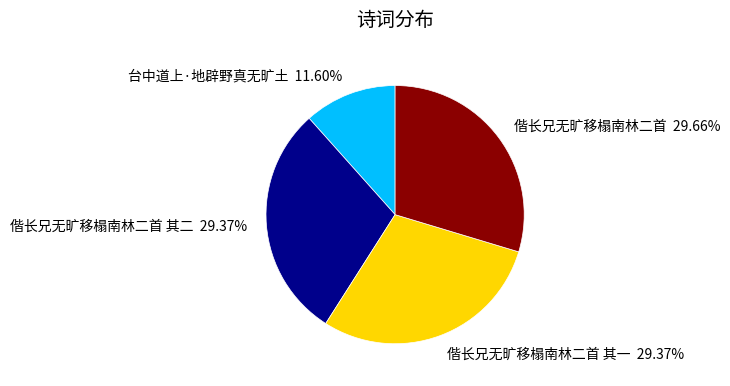

The 偕长兄无旷移榻南林二首 其一 slice represents 17% of the pie. True or false?

False